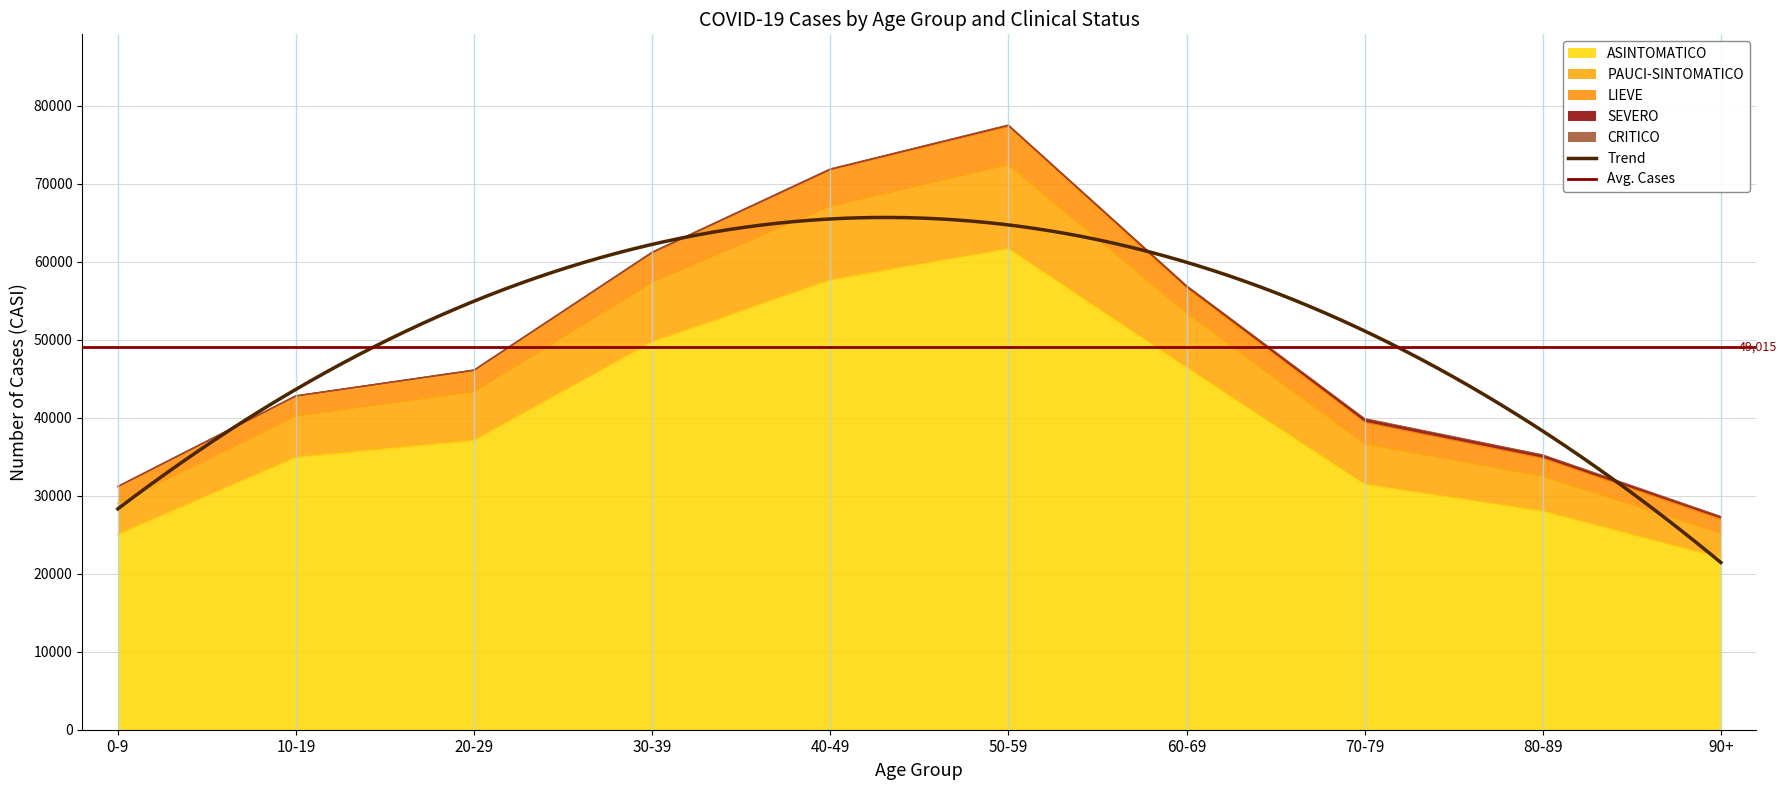

Rank the categories by ASINTOMATICO value from lowest to highest.

90+, 0-9, 80-89, 70-79, 10-19, 20-29, 60-69, 30-39, 40-49, 50-59